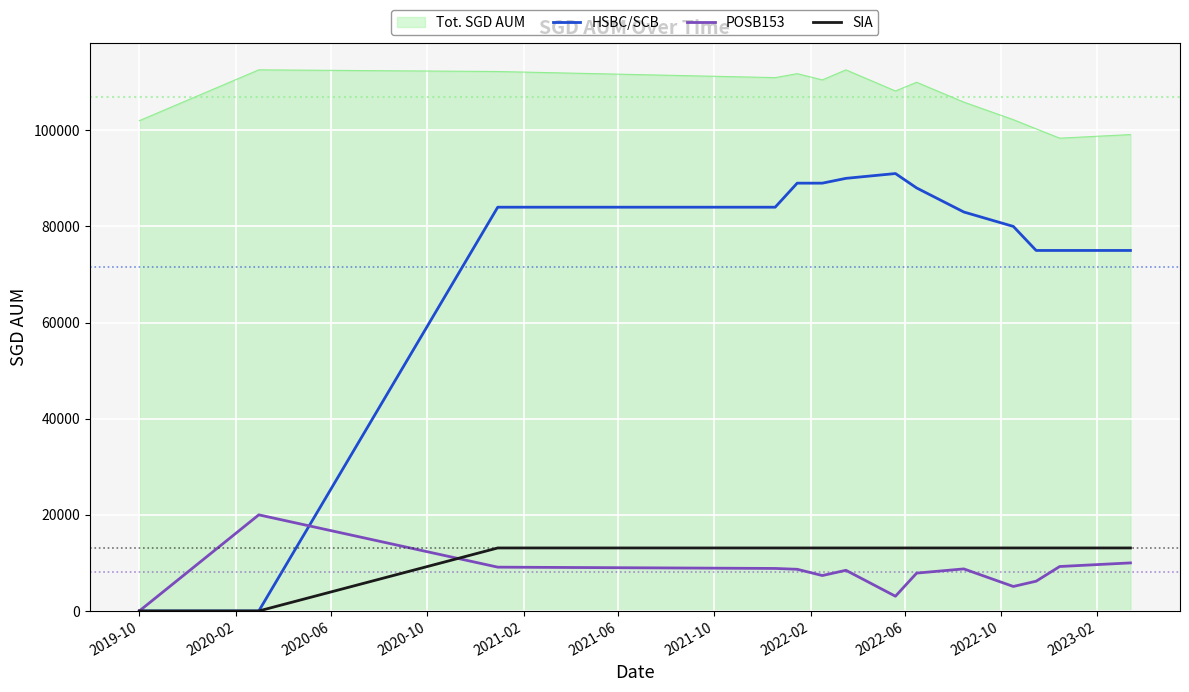

Which series has the widest spread of values?

HSBC/SCB